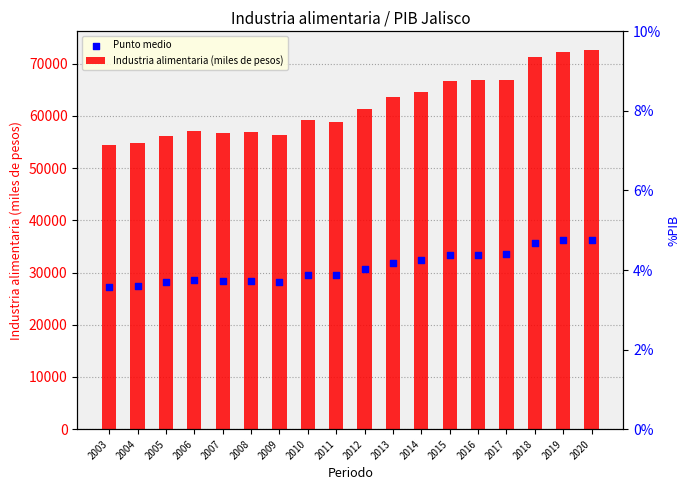

Is the value of Industria alimentaria (miles de pesos) at 2004 greater than the value of Punto medio at 2003?

Yes